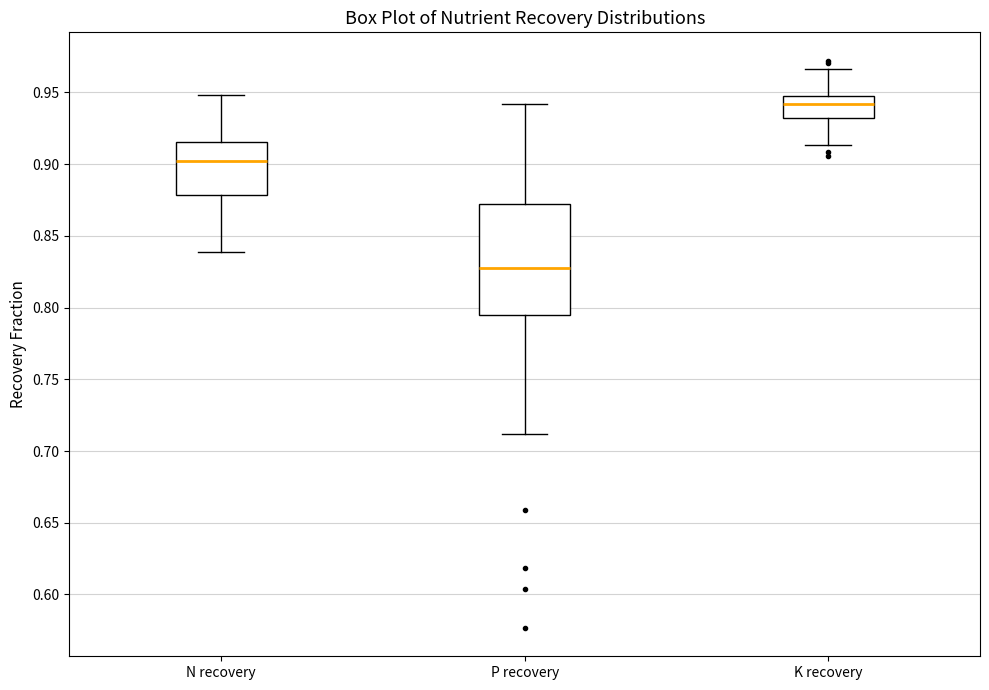

Which box is the tallest, from its lower edge to its upper edge?

P recovery